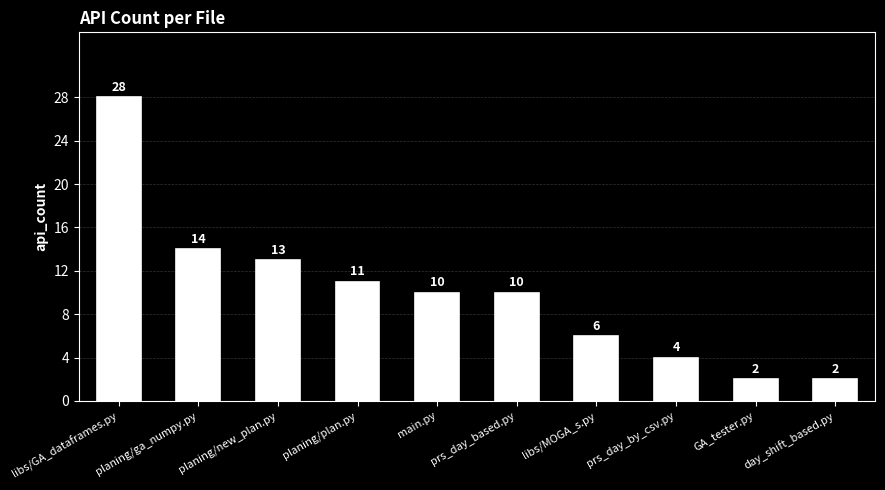

What is the ratio of the value at planing/plan.py to the value at libs/MOGA_s.py?

1.8